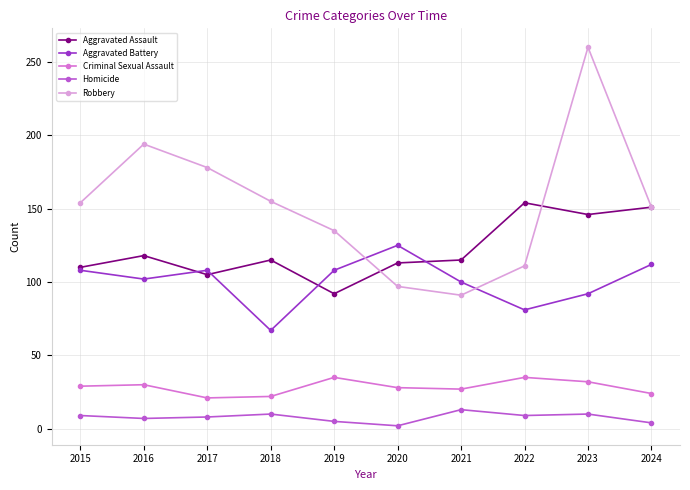

What is the highest value of the Aggravated Assault series?

154